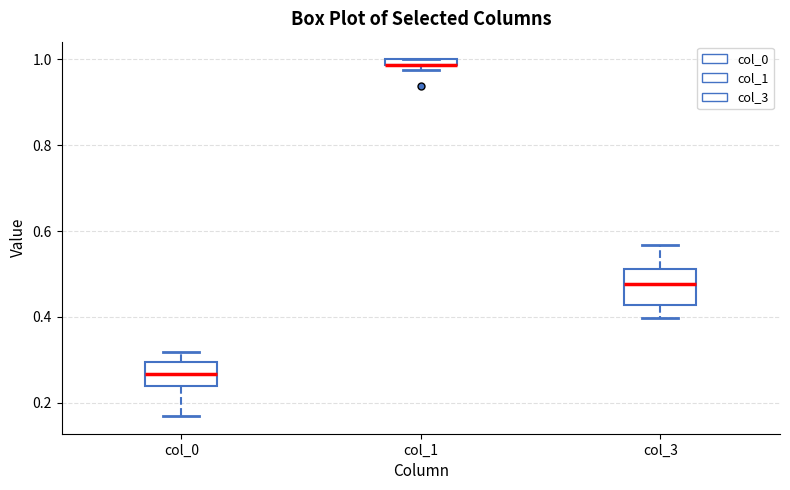

Where is the upper edge of the box for col_1 on the y-axis? The values are not printed on the chart, so give them approximately, as read against the axis.

1.00